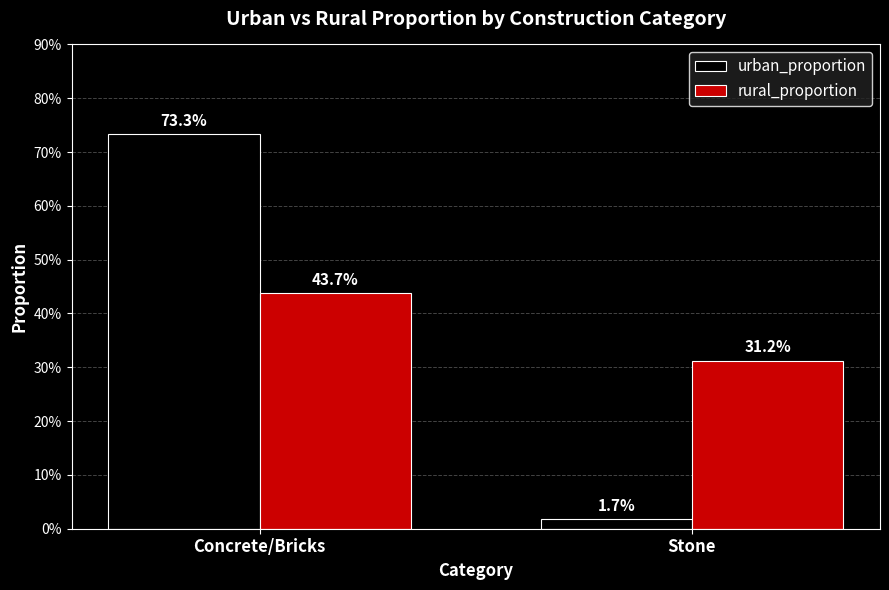

What are all the series names shown in the legend?

urban_proportion, rural_proportion